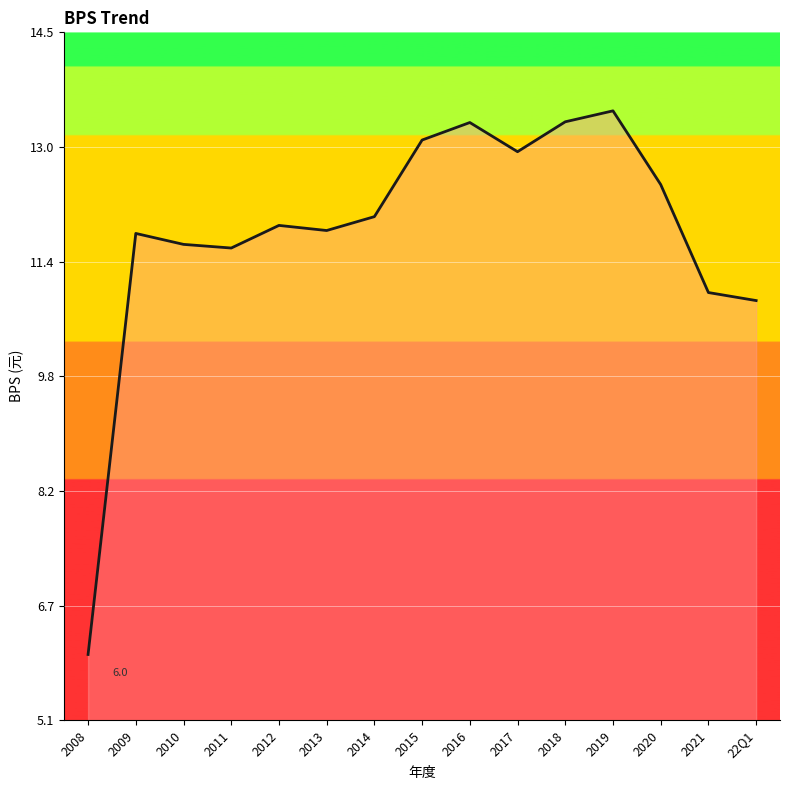

Between 2021 and 2017, which is larger?

2017